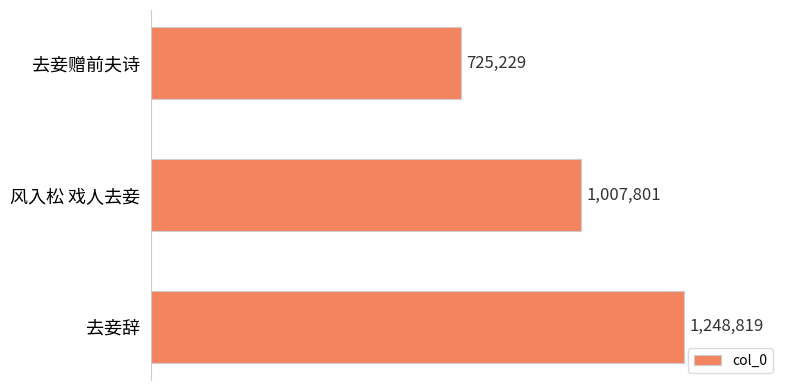

Does the chart contain any negative values?

No